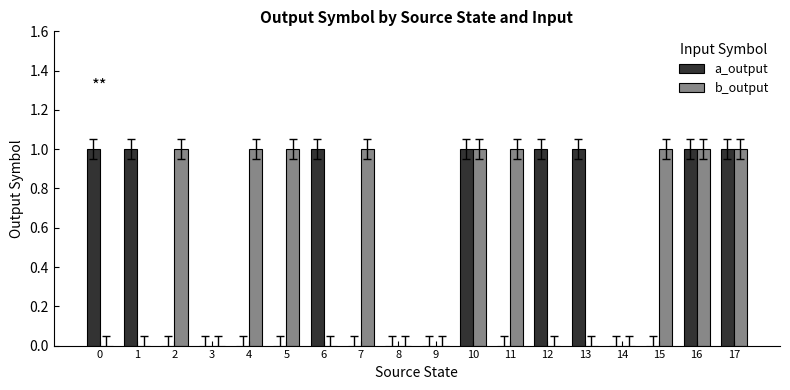

What are all the series names shown in the legend?

a_output, b_output